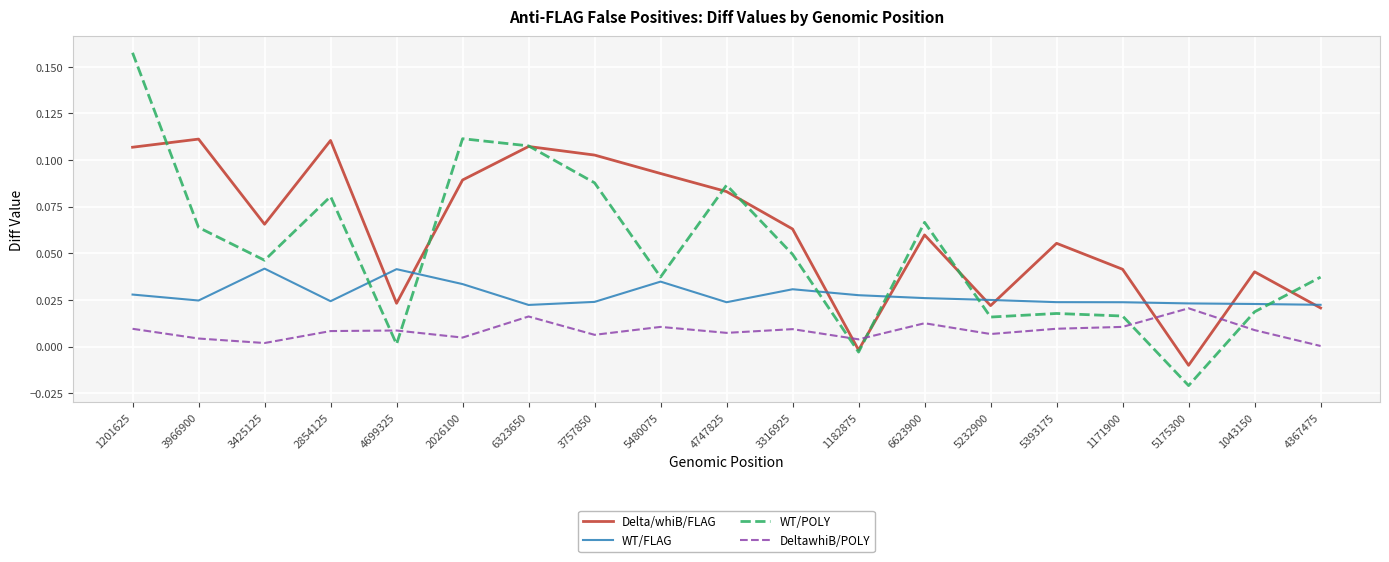

True or false: WT/FLAG has more than 0 points higher than both neighbors.

True